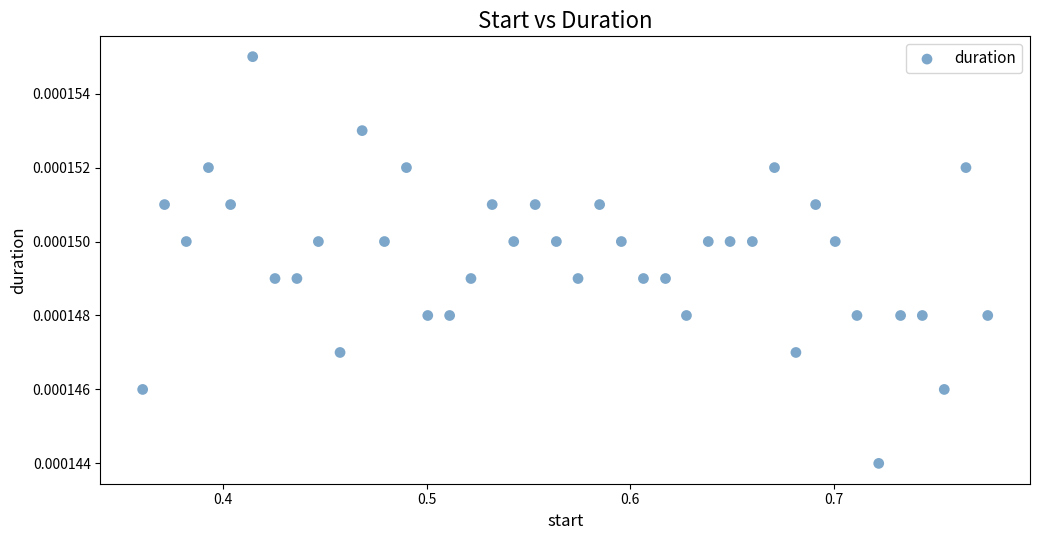

What is the range of X values (max minus min)?

0.4